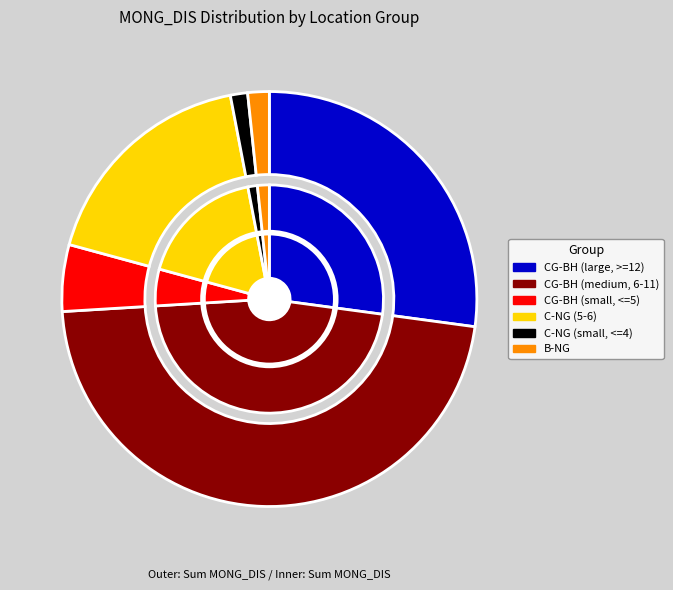

Does C-NG-16 represent more than half of the total?

No